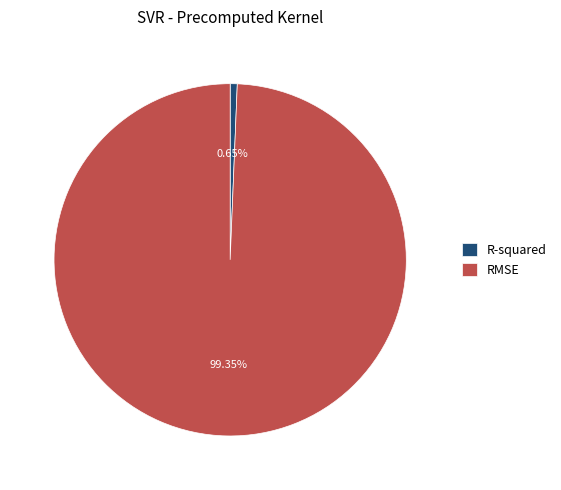

What percentage is the RMSE slice, to the nearest percent?

99%